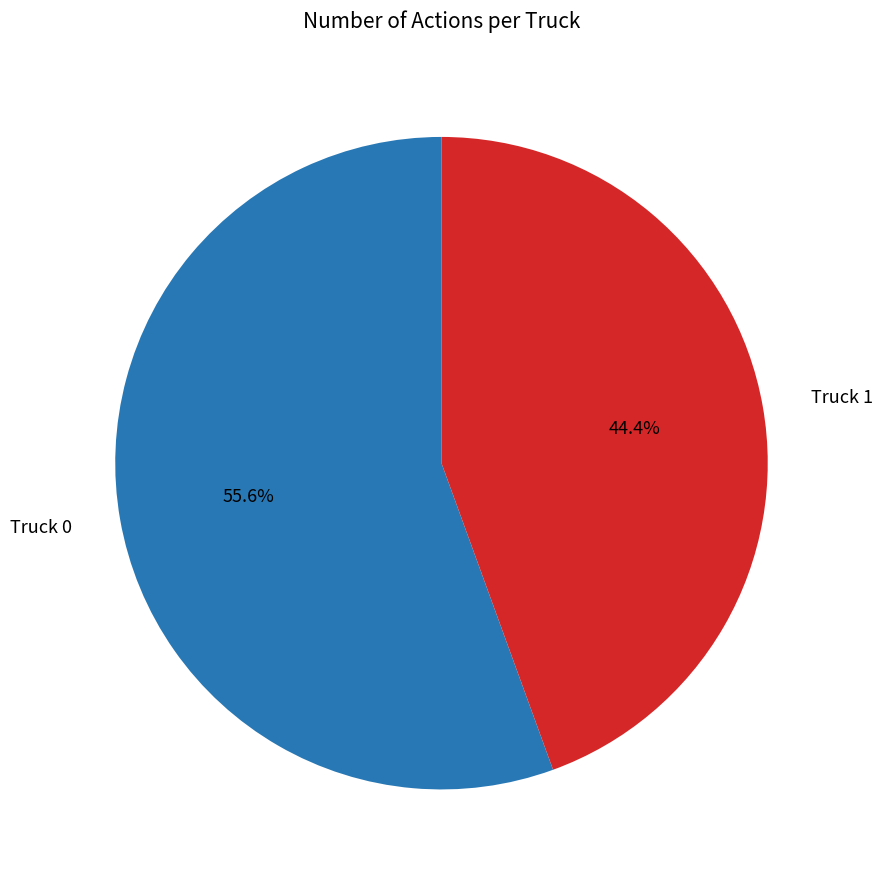

What is the largest slice in the pie chart?

Truck 0